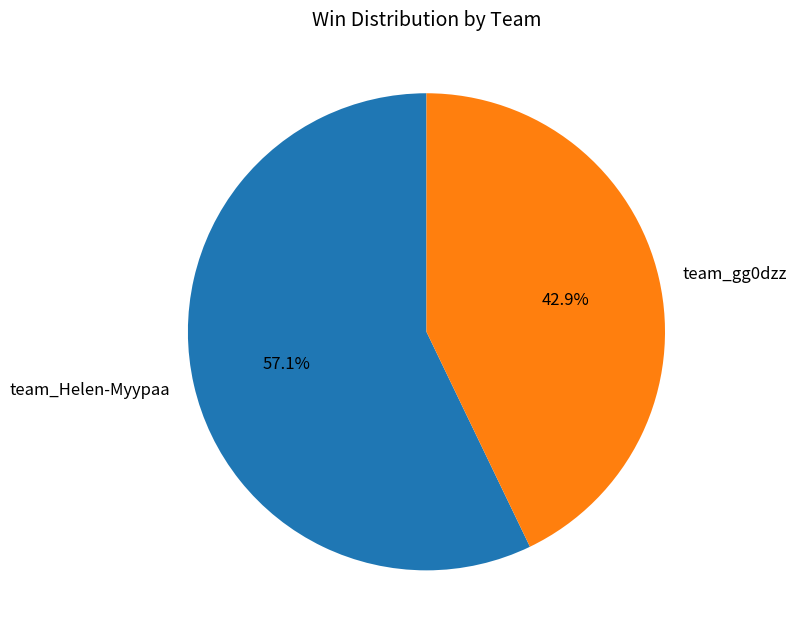

The team_Helen-Myypaa slice represents 68% of the pie. True or false?

False